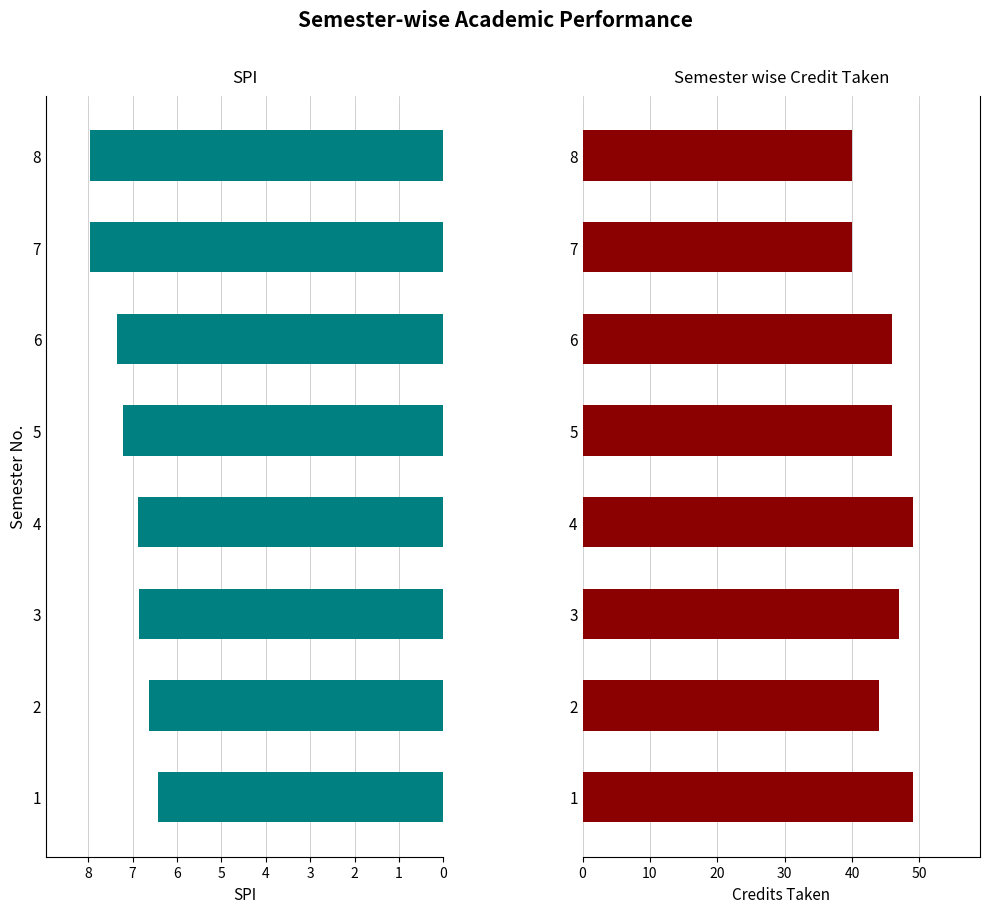

The Semester wise Credit Taken series shows 46.0 at 6. True or false?

True